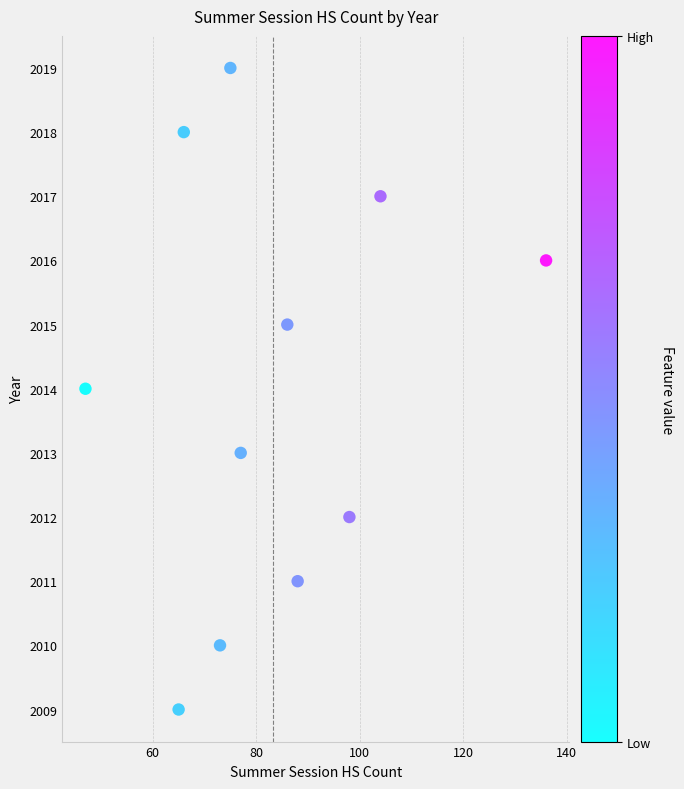

What is the range of Y values (max minus min)?

10